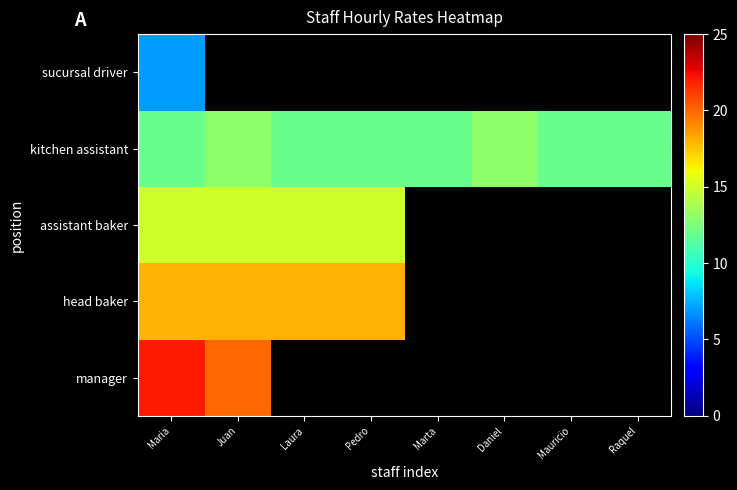

Is the value of sucursal driver at Maria greater than the value of manager at Laura?

No